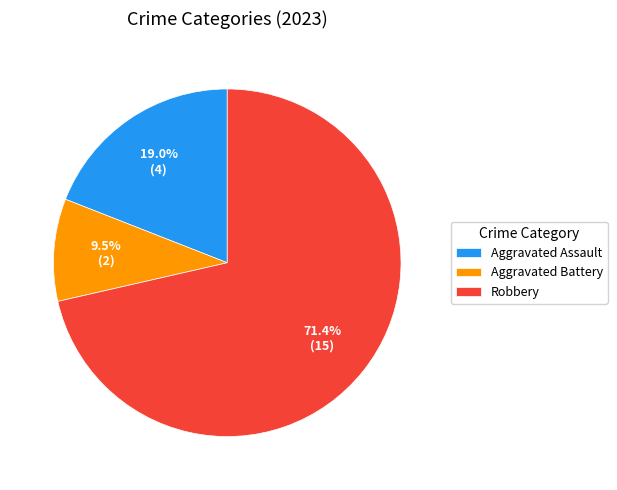

Is there any slice that represents more than half of the pie?

Yes